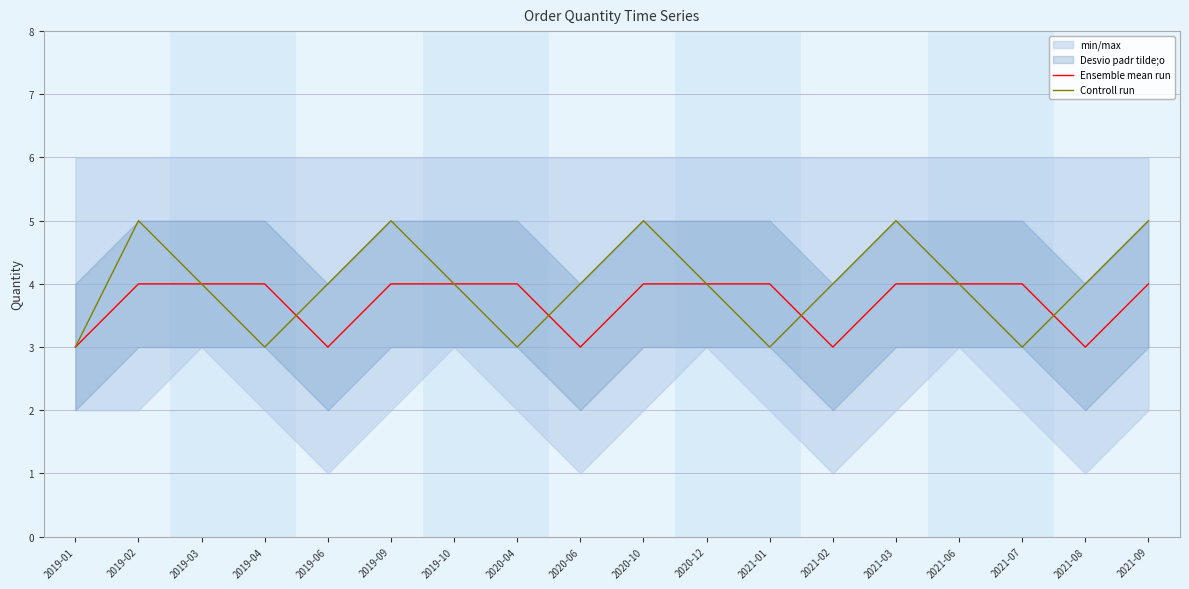

Where is the first local minimum for Ensemble mean run?

2019-06